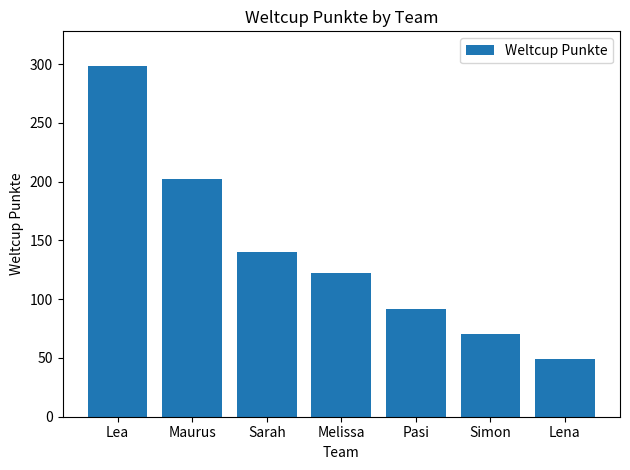

What is the label of the 5th bar from the left?

Pasi